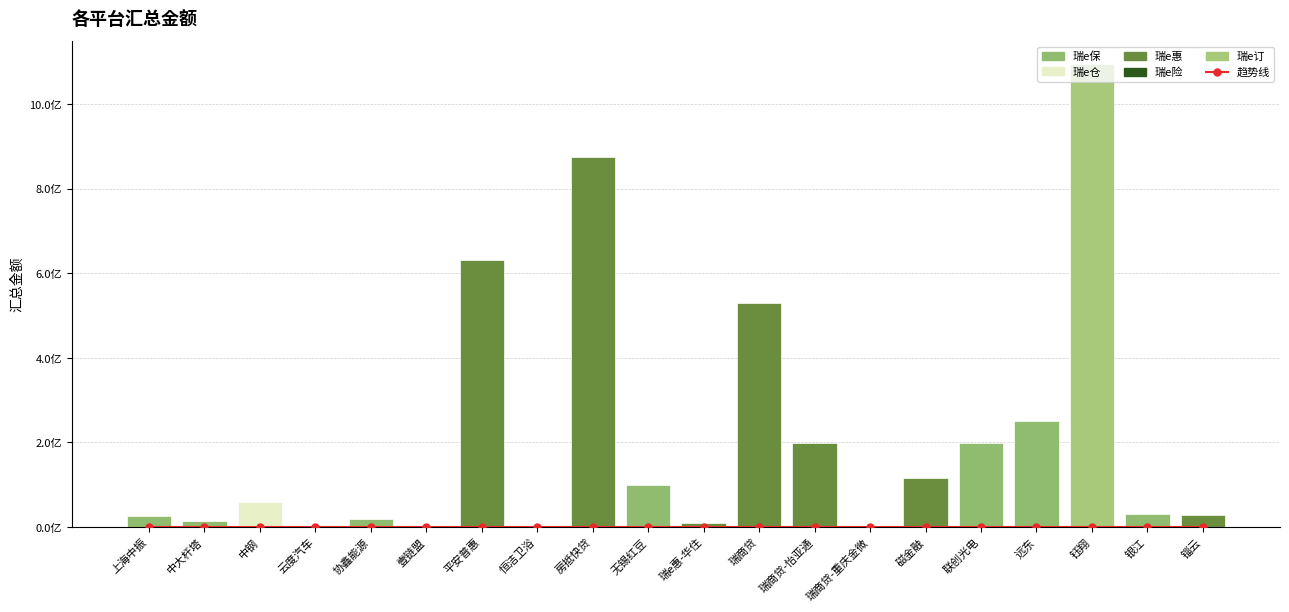

Reading right to left, list all the values displayed in this chart.

锱云=24.7	银江=24.9	钰翔=200.0	远东=61.1	联创光电=52.9	磁金融=38.9	瑞商贷-重庆金微=20.2	瑞商贷-怡亚通=52.8	瑞商贷=107.2	瑞e惠-华住=21.6	无锡红豆=36.4	房抵快贷=163.9	恒洁卫浴=20.1	平安普惠=124.0	壹链盟=20.4	协鑫能源=23.3	云度汽车=20.1	中钢=29.6	中大杆塔=22.3	上海中振=24.3